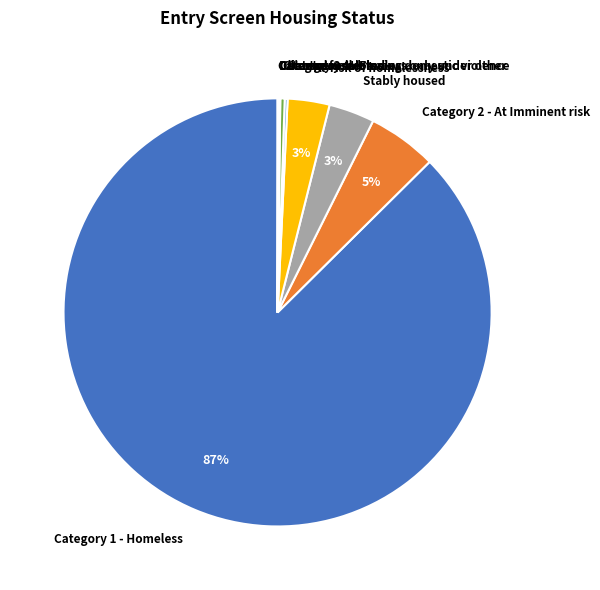

Is there a majority slice in this chart?

Yes